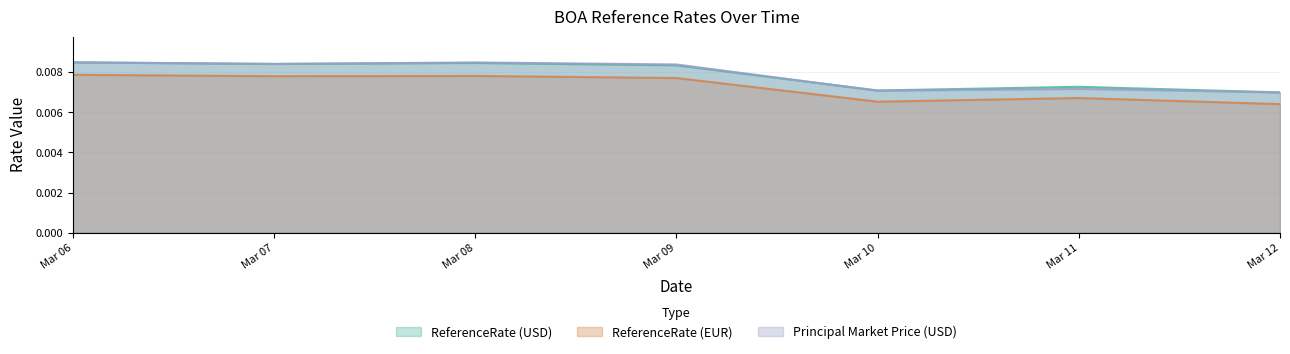

Is it true that ReferenceRate equals 0.0 at 2025-03-07?

False